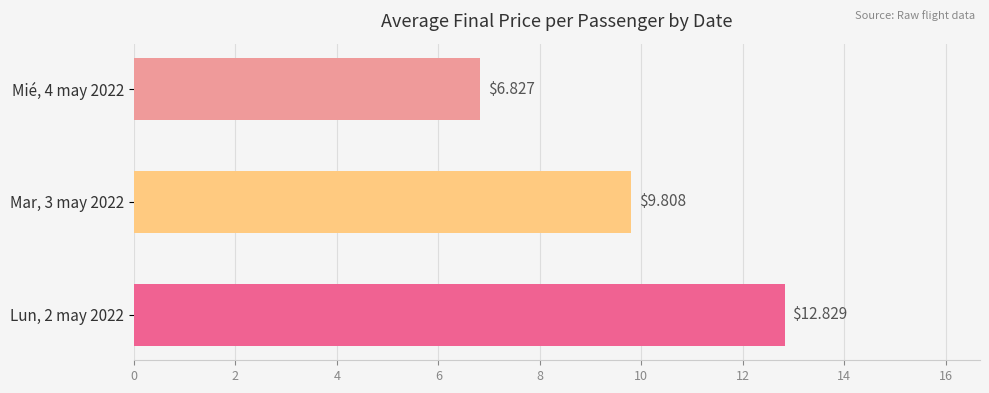

Which has a higher value, Lun, 2 may 2022 or Mar, 3 may 2022?

Lun, 2 may 2022